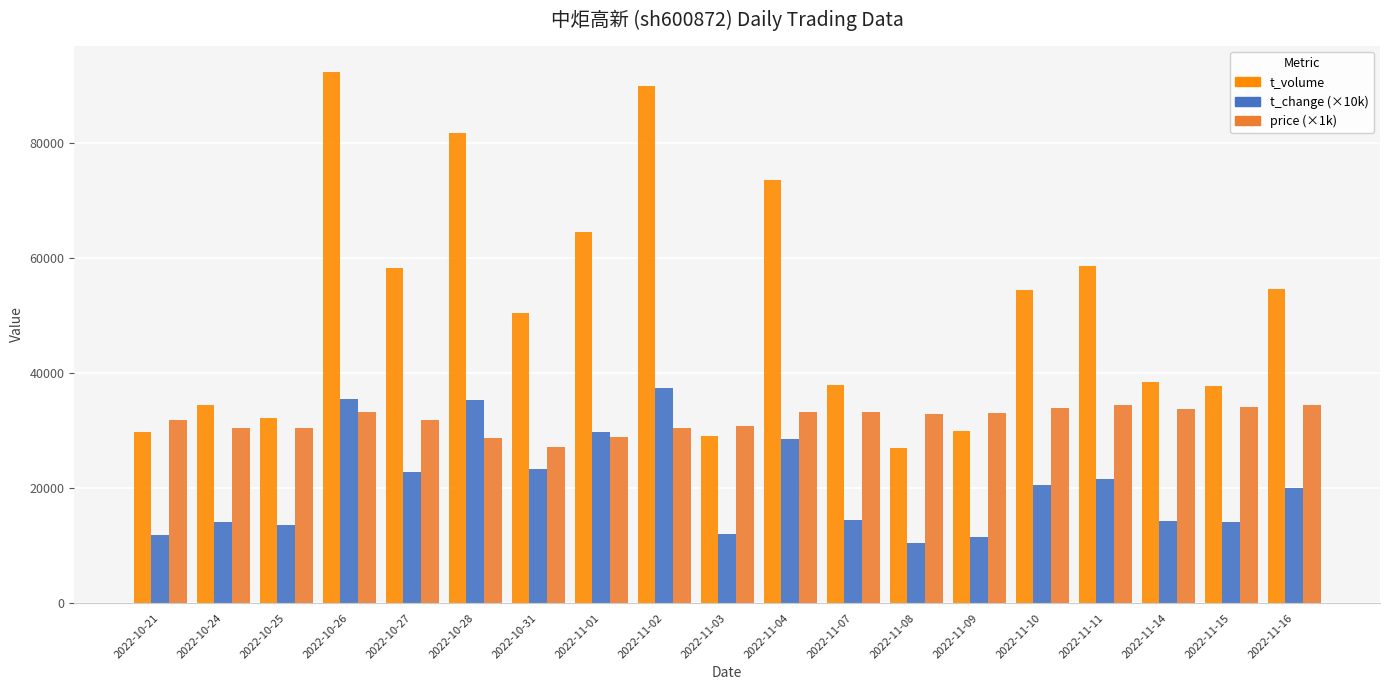

Which series has the widest spread of values?

t_volume